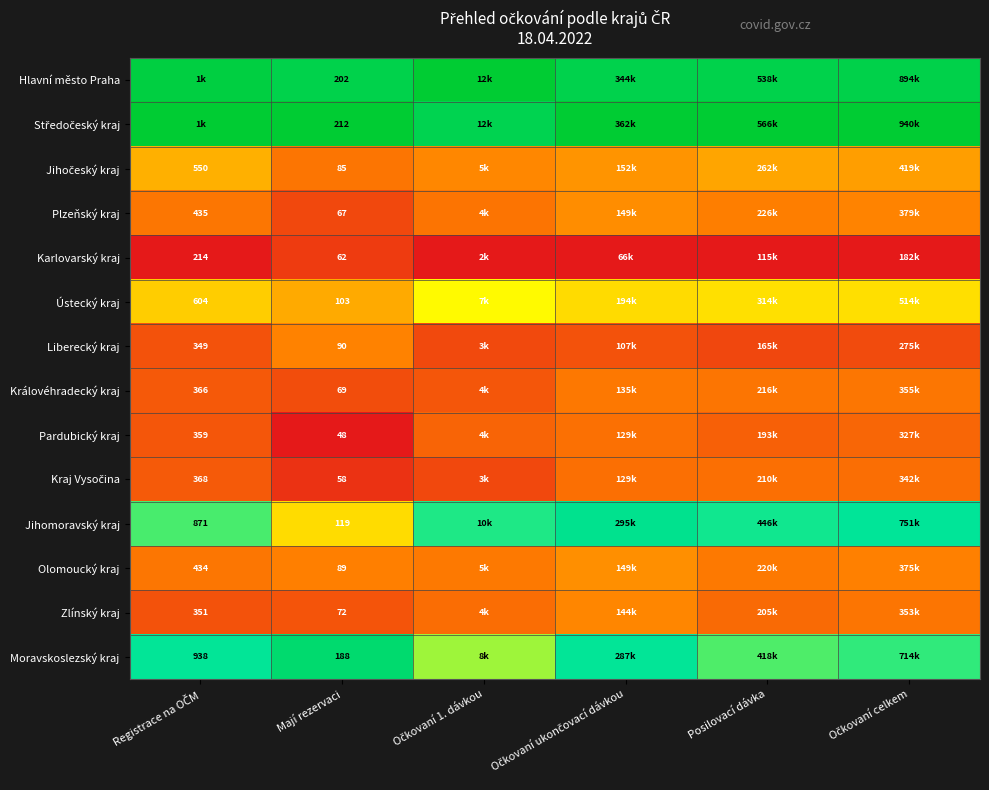

How many series are shown in this chart?

14